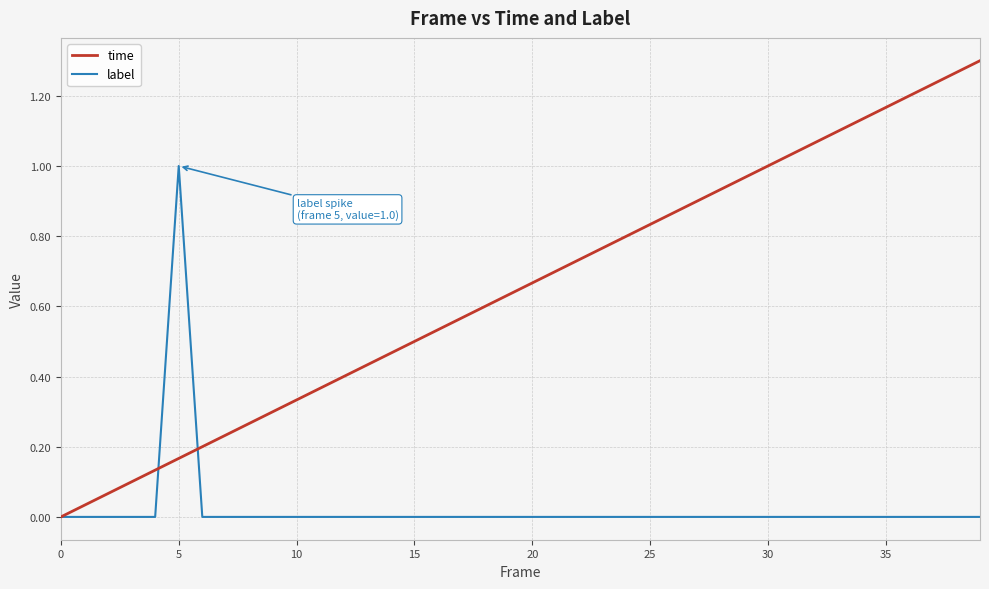

What are all the series names shown in the legend?

time, label